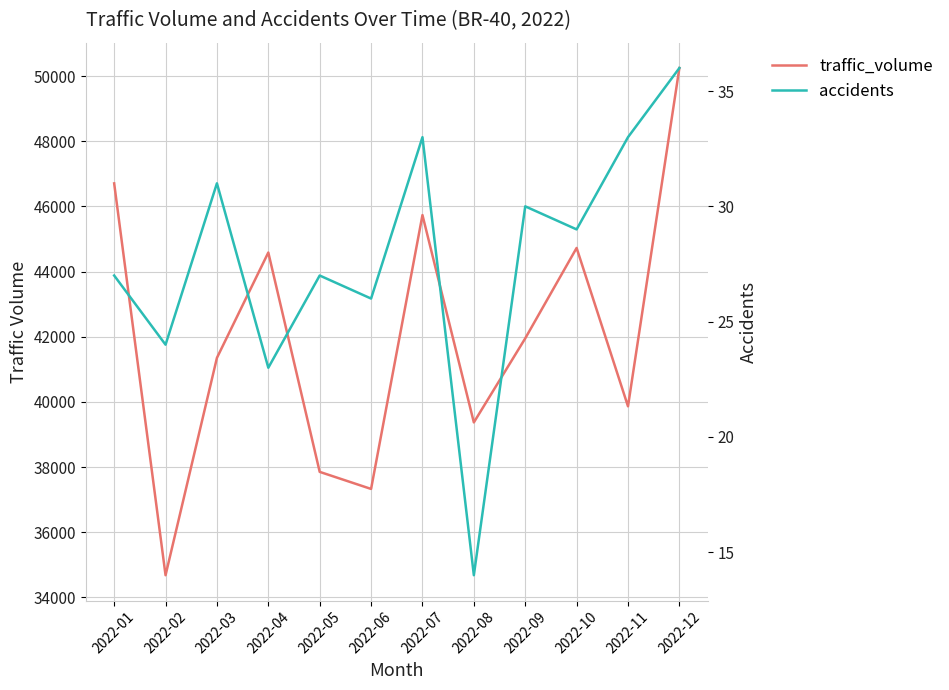

Where is the first local maximum for accidents?

2022-03